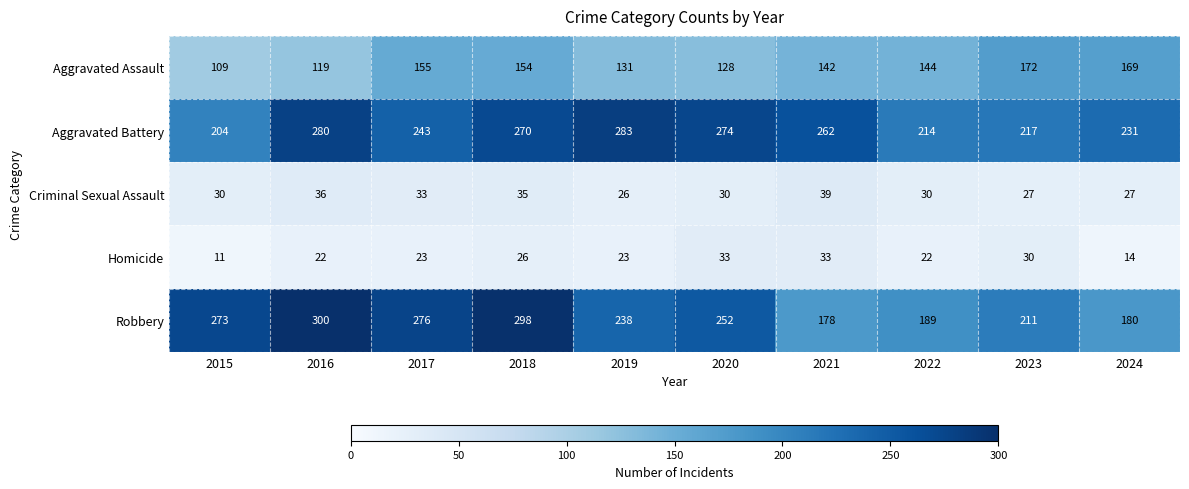

What is the minimum value shown in the chart?

11